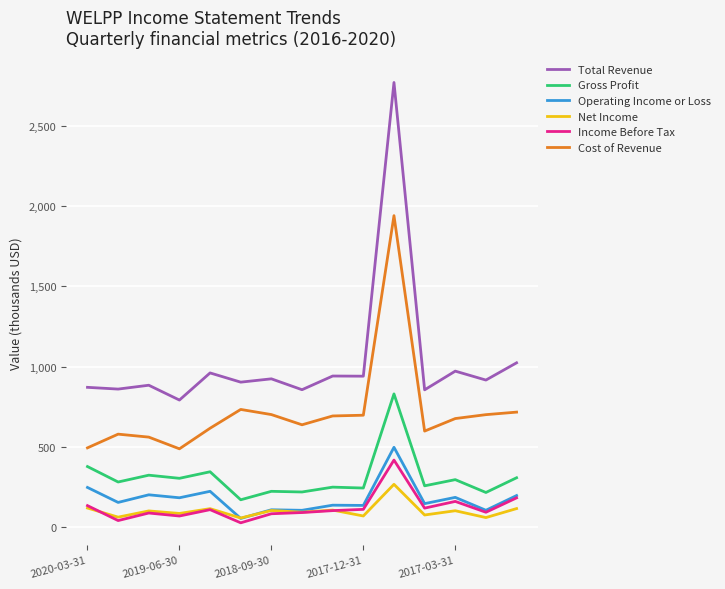

True or false: Total Revenue and Cost of Revenue intersect in this chart.

False